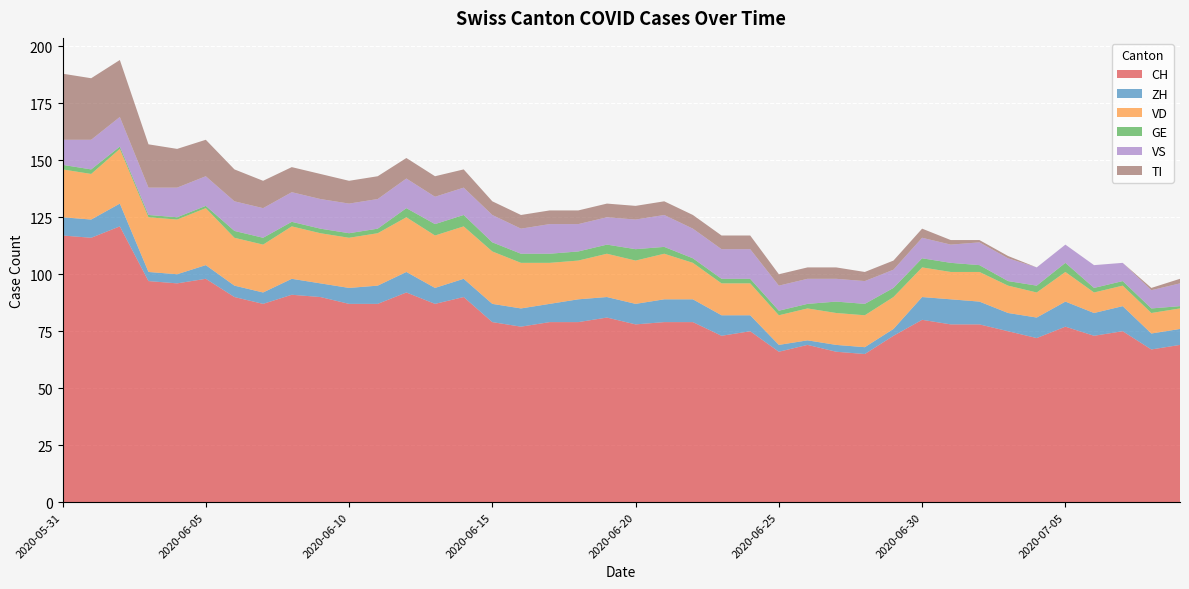

Reading right to left, extract all data points from this chart.

CH: 69	67	75	73	77	72	75	78	78	80	73	65	66	69	66	75	73	79	79	78	81	79	79	77	79	90	87	92	87	87	90	91	87	90	98	96	97	121	116	117
ZH: 7	7	11	10	11	9	8	10	11	10	3	3	3	2	3	7	9	10	10	9	9	10	8	8	8	8	7	9	8	7	6	7	5	5	6	4	4	10	8	8
VD: 9	9	9	9	13	11	12	13	12	13	14	14	14	14	13	14	14	16	20	19	19	17	18	20	23	23	23	24	23	22	22	23	21	21	25	24	24	24	20	21
GE: 1	2	2	2	4	3	2	3	4	4	4	5	5	2	2	2	2	2	3	5	4	4	4	4	4	5	5	4	2	2	2	2	3	3	1	1	1	1	2	2
VS: 10	8	8	10	8	8	10	10	8	9	8	10	10	11	11	13	13	13	14	13	12	12	13	11	12	12	12	13	13	13	13	13	13	13	13	13	12	13	13	11
TI: 2	1	0	0	0	0	1	1	2	4	4	4	5	5	5	6	6	6	6	6	6	6	6	6	6	8	9	9	10	10	11	11	12	14	16	17	19	25	27	29